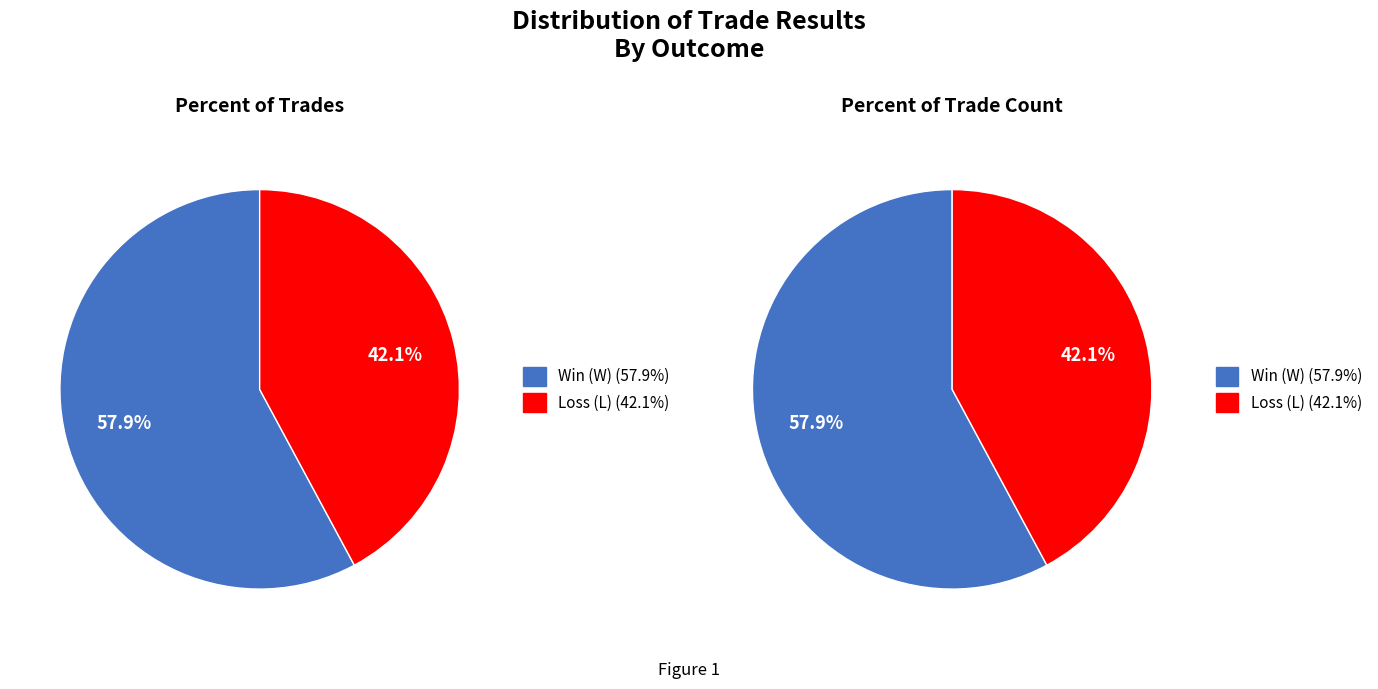

To the nearest percent, what is the difference between the L and W slice percentages?

16%